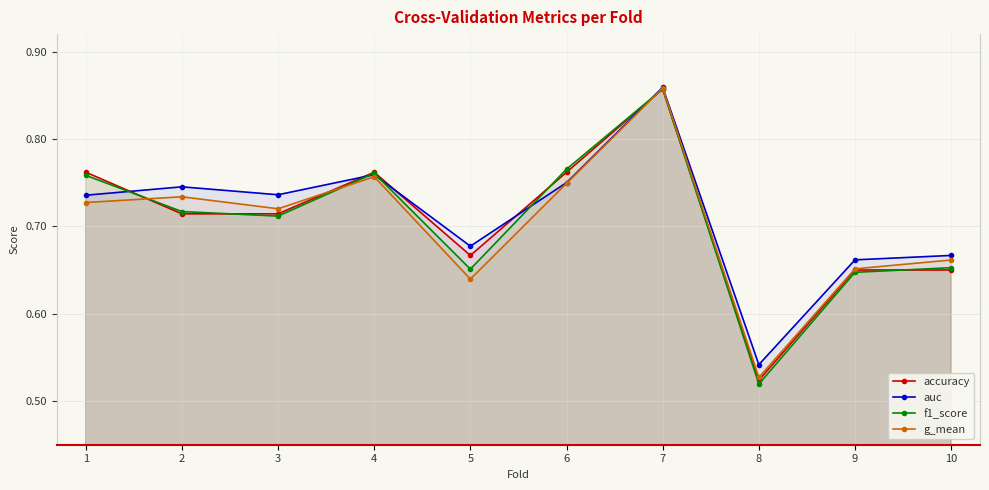

Reading left to right, extract all data points from this chart.

accuracy: 0.8	0.7	0.7	0.8	0.7	0.8	0.9	0.5	0.7	0.7
auc: 0.7	0.7	0.7	0.8	0.7	0.8	0.9	0.5	0.7	0.7
f1_score: 0.8	0.7	0.7	0.8	0.7	0.8	0.9	0.5	0.6	0.7
g_mean: 0.7	0.7	0.7	0.8	0.6	0.7	0.9	0.5	0.7	0.7